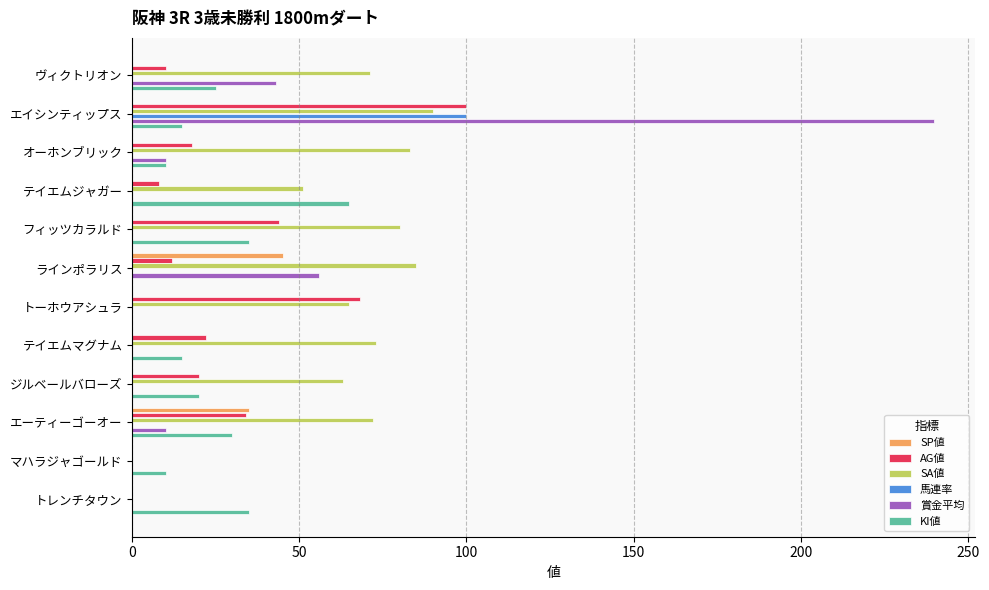

Is it true that SA値 equals 107 at ヴィクトリオン?

False